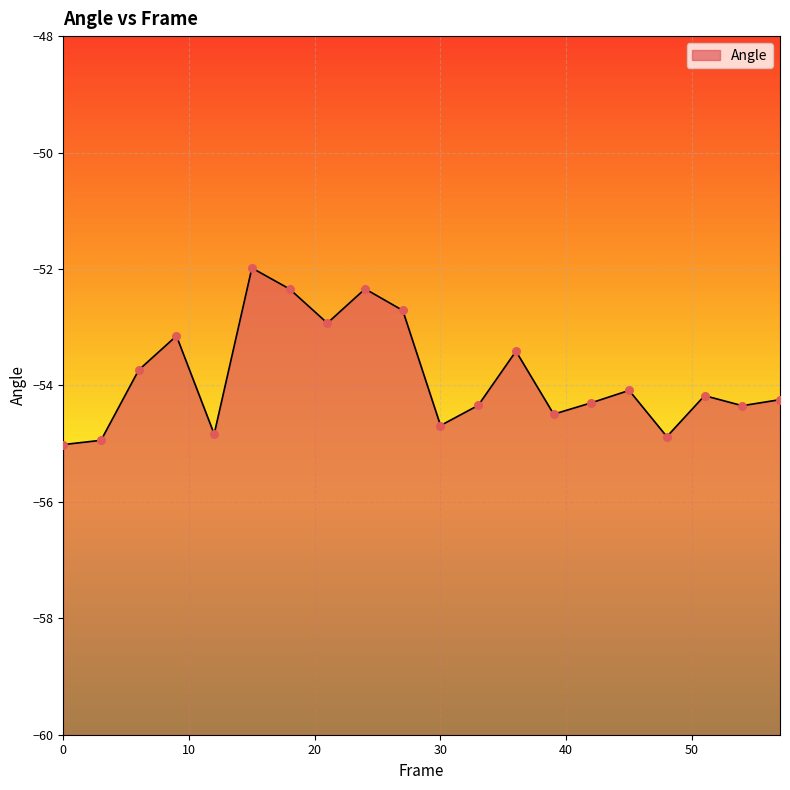

What is the change in value from 21 to 36?

-0.5